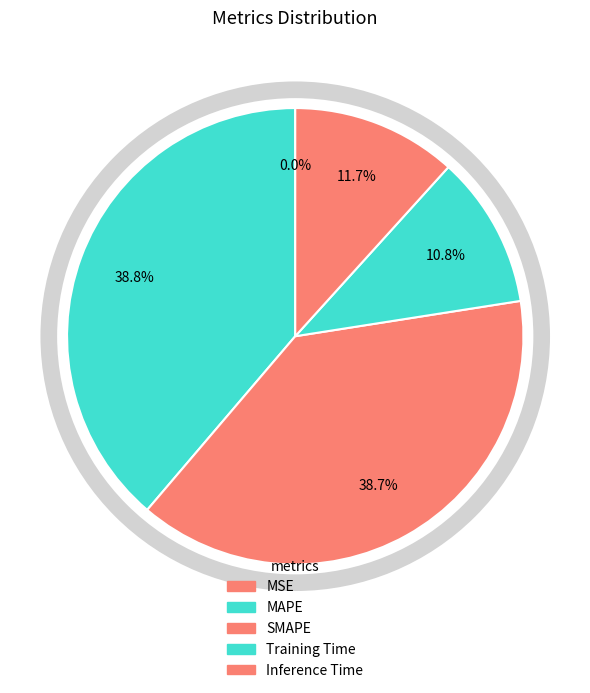

True or false: SMAPE accounts for 47% of the total.

False